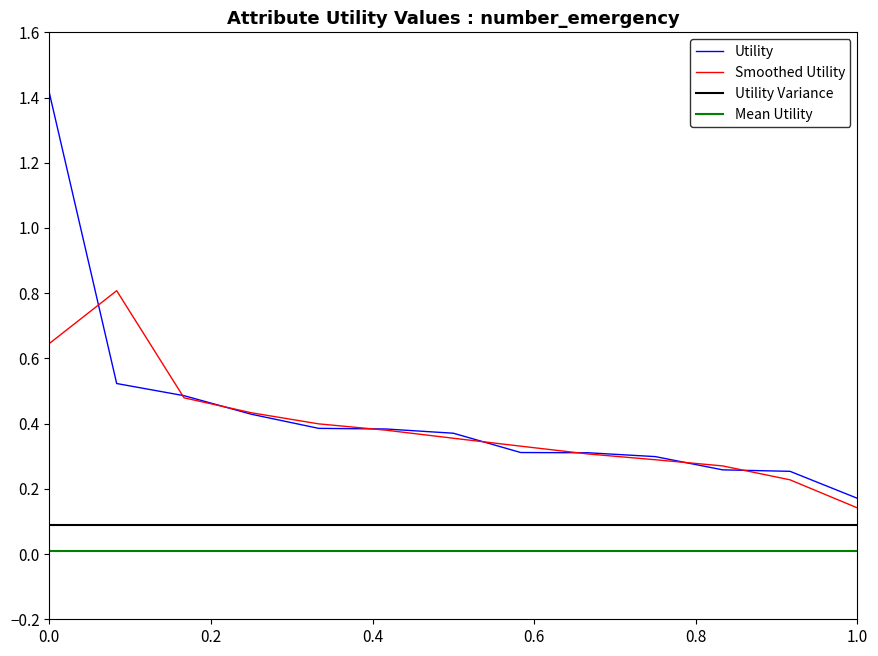

True or false: Utility Variance and Smoothed Utility intersect in this chart.

False